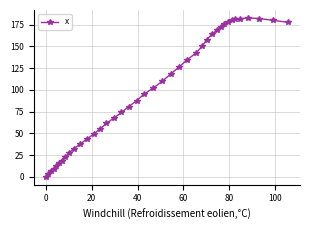

What is the value of the 29th point from the left?

164.1